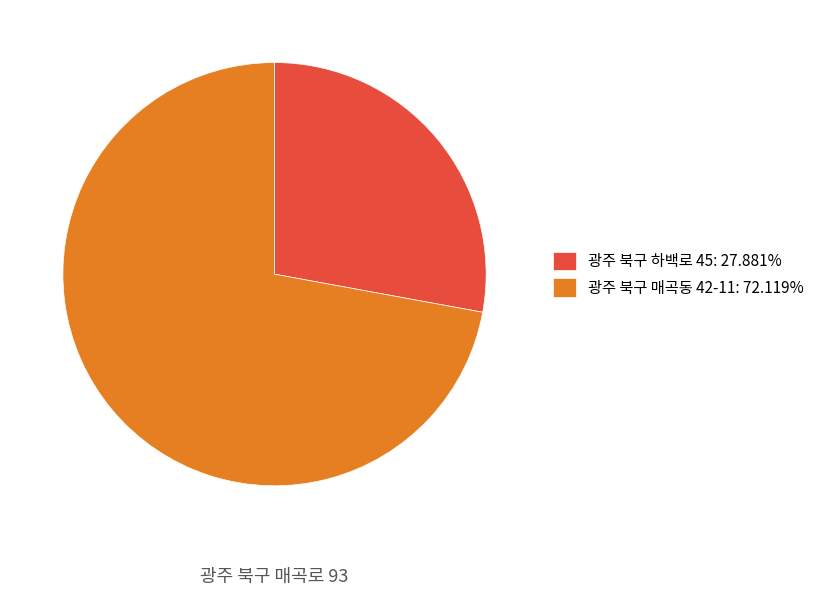

The 광주 북구 매곡동 42-11 slice represents 63% of the pie. True or false?

False